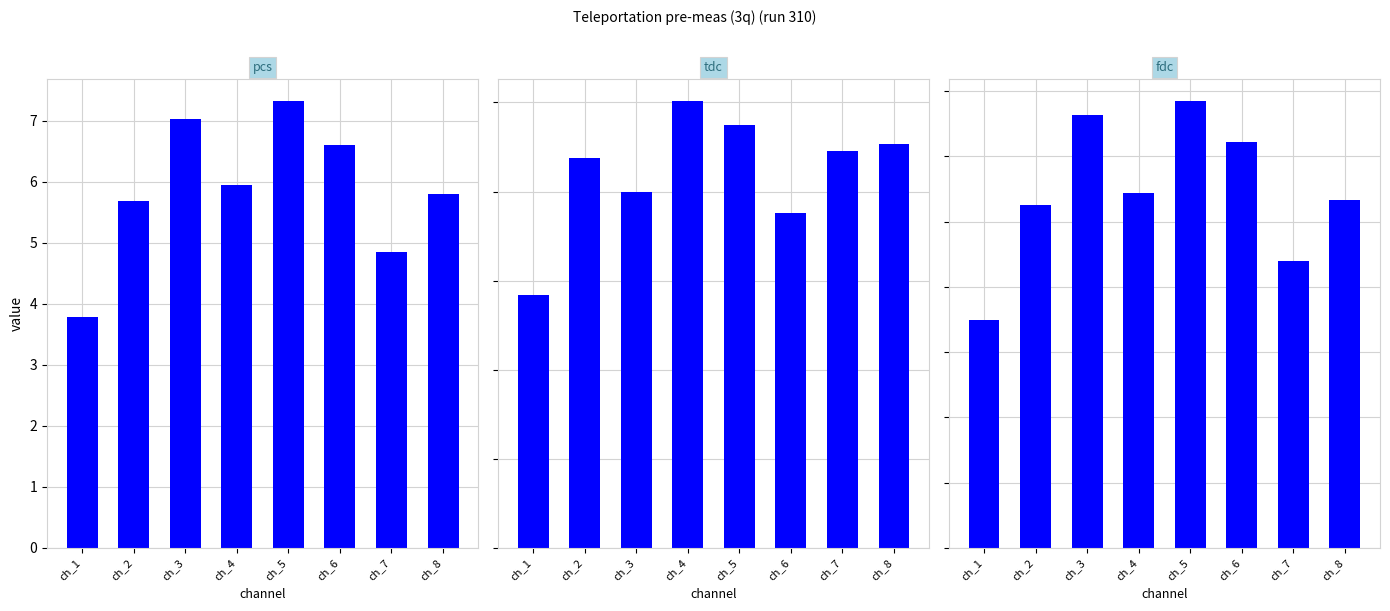

At how many categories does at least one series exceed 6?

8